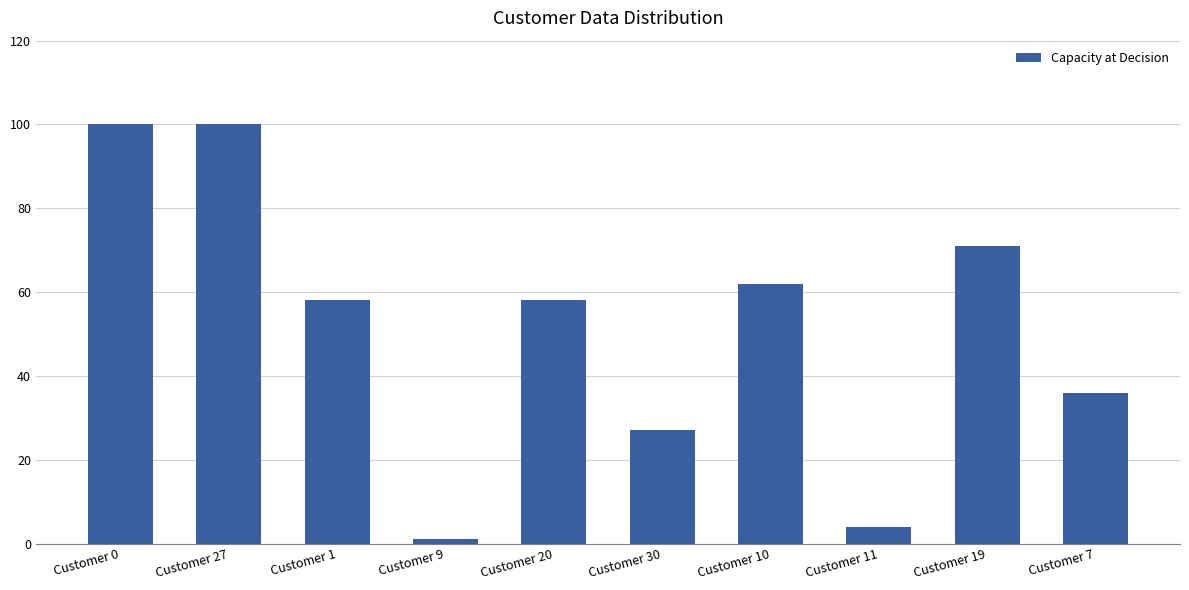

Reading left to right, list all the values displayed in this chart.

Customer 0=100	Customer 27=100	Customer 1=58	Customer 9=1	Customer 20=58	Customer 30=27	Customer 10=62	Customer 11=4	Customer 19=71	Customer 7=36